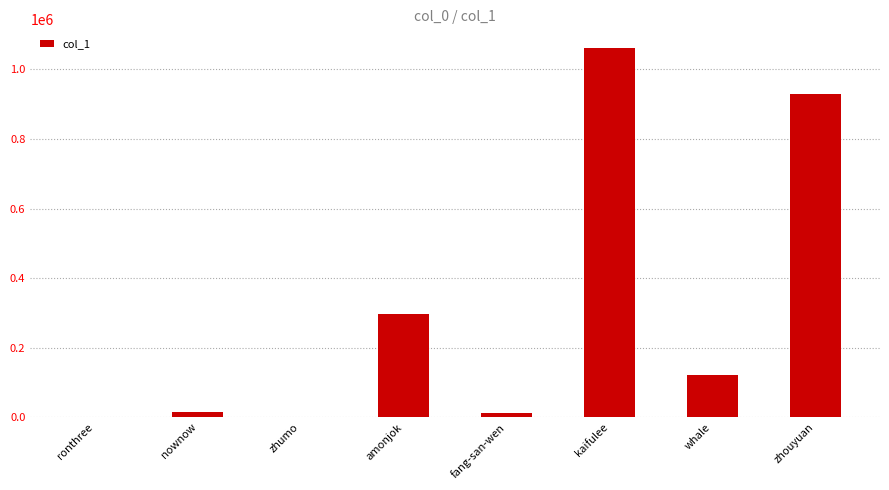

What is the sum of all values?

2435359